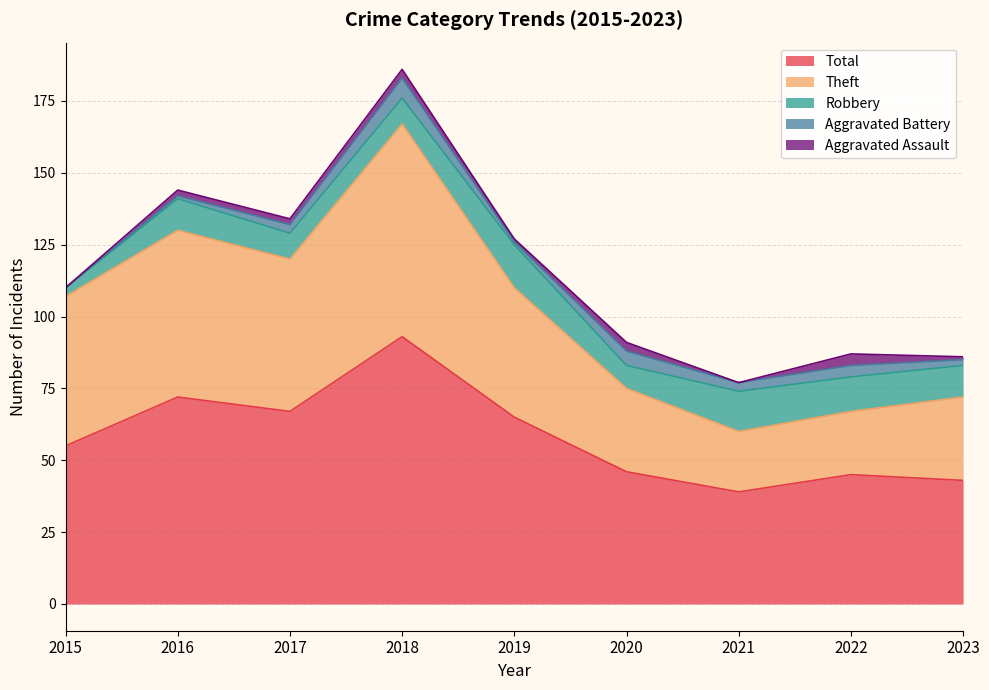

What are all the series names shown in the legend?

Total, Theft, Robbery, Aggravated Battery, Aggravated Assault